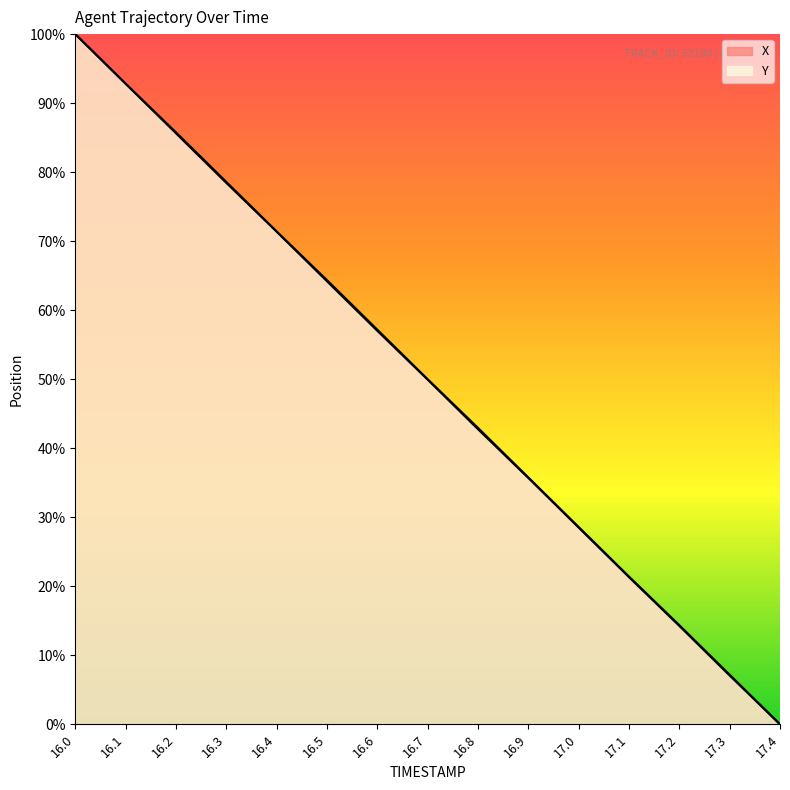

What is the difference between the Y values at 17.3 and 16.7?

42.8